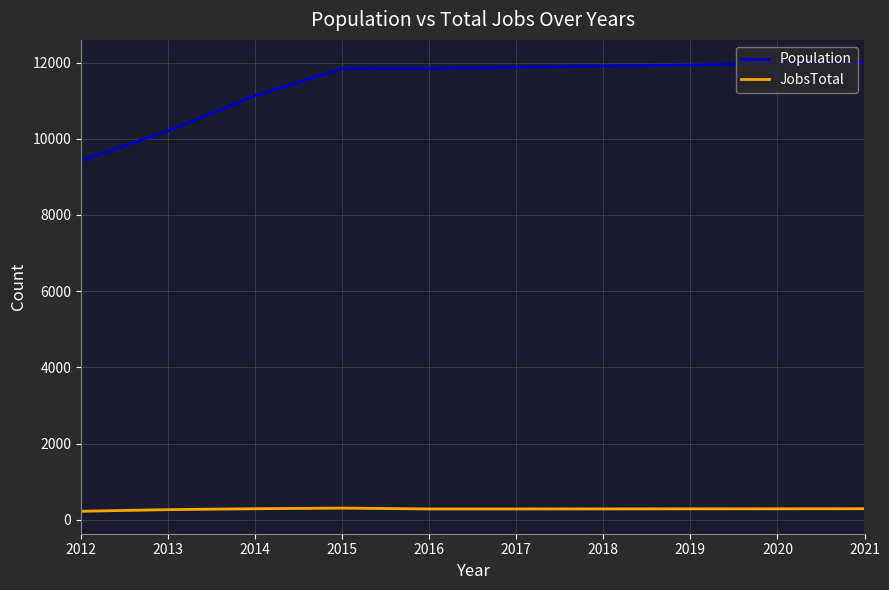

Which series has the largest total across all categories?

Population